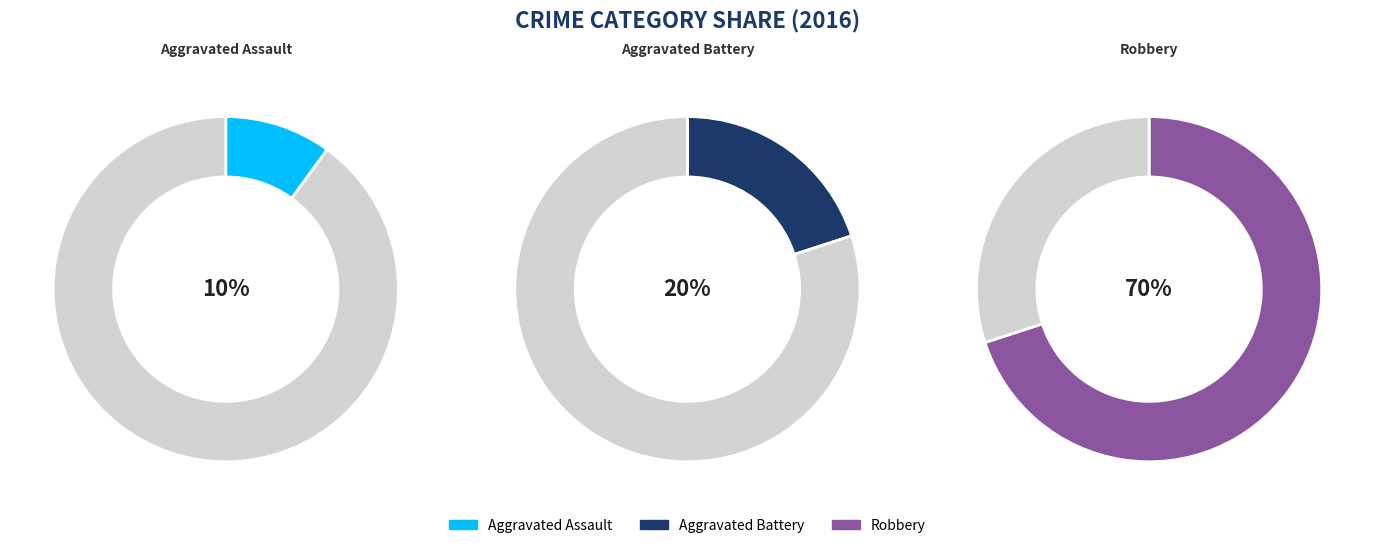

Which has a higher value, Aggravated Assault or Aggravated Battery?

Aggravated Battery